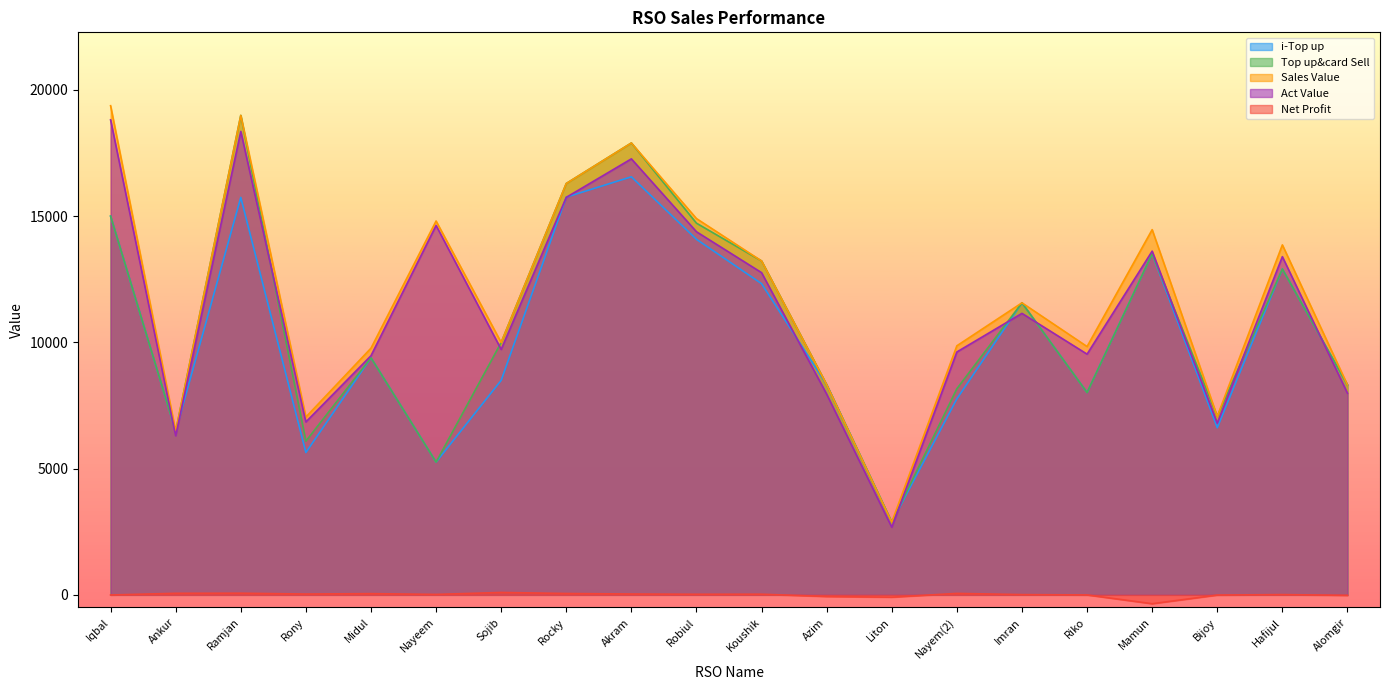

Reading right to left, what are all the values shown in this chart?

i-Top up: Alomgir=8315.0	Hafijul=12907.0	Bijoy=6620.0	Mamun=13511.0	Riko=8015.0	Imran=11567.0	Nayem(2)=7764.0	Liton=2878.0	Azim=8324.0	Koushik=12326.0	Robiul=14082.0	Akram=16559.0	Rocky=15754.0	Sojib=8497.0	Nayeem=5258.0	Midul=9389.0	Rony=5638.0	Ramjan=15742.0	Ankur=6480.0	Iqbal=15000.0
Top up&card Sell: Alomgir=8315.0	Hafijul=12907.0	Bijoy=7070.0	Mamun=13511.0	Riko=8015.0	Imran=11567.0	Nayem(2)=8164.0	Liton=2878.0	Azim=8324.0	Koushik=13226.0	Robiul=14722.0	Akram=17899.0	Rocky=16294.0	Sojib=9997.0	Nayeem=5258.0	Midul=9389.0	Rony=6088.0	Ramjan=18992.0	Ankur=6480.0	Iqbal=15000.0
Sales Value: Alomgir=8315.0	Hafijul=13862.0	Bijoy=7070.0	Mamun=14466.0	Riko=9835.0	Imran=11567.0	Nayem(2)=9865.0	Liton=2878.0	Azim=8324.0	Koushik=13226.0	Robiul=14904.0	Akram=17899.0	Rocky=16294.0	Sojib=9997.0	Nayeem=14808.0	Midul=9771.0	Rony=7043.0	Ramjan=18992.0	Ankur=6480.0	Iqbal=19375.0
Act Value: Alomgir=7986.3	Hafijul=13395.1	Bijoy=6799.6	Mamun=13614.4	Riko=9534.6	Imran=11148.9	Nayem(2)=9620.5	Liton=2678.9	Azim=7950.1	Koushik=12762.3	Robiul=14382.1	Akram=17269.8	Rocky=15744.9	Sojib=9722.1	Nayeem=14630.4	Midul=9471.8	Rony=6849.6	Ramjan=18354.7	Ankur=6301.8	Iqbal=18814.5
Net Profit: Alomgir=-21.0	Hafijul=10.6	Bijoy=-8.8	Mamun=-351.6	Riko=-3.9	Imran=9.9	Nayem(2)=57.6	Liton=-92.7	Azim=-65.9	Koushik=25.6	Robiul=22.9	Akram=33.0	Rocky=53.8	Sojib=95.0	Nayeem=17.0	Midul=48.2	Rony=31.8	Ramjan=65.4	Ankur=61.6	Iqbal=-5.5